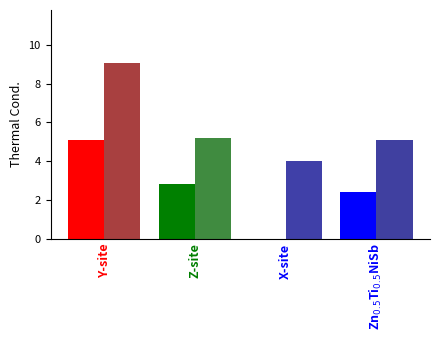

What is the greatest value displayed?

9.1